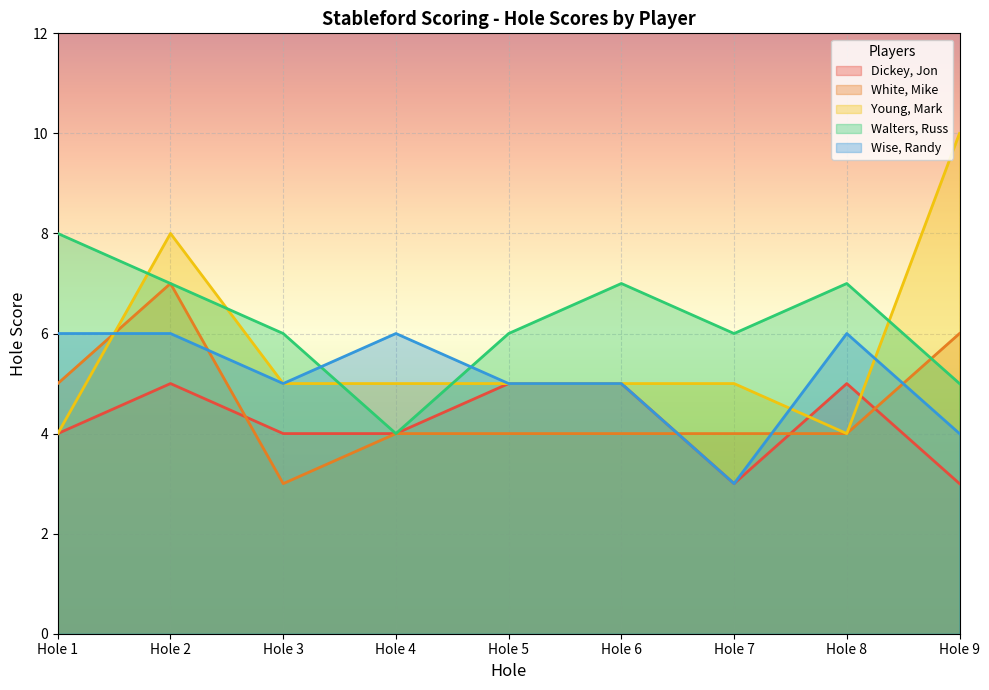

What is the value of the Young, Mark point at the 6th from the left?

5